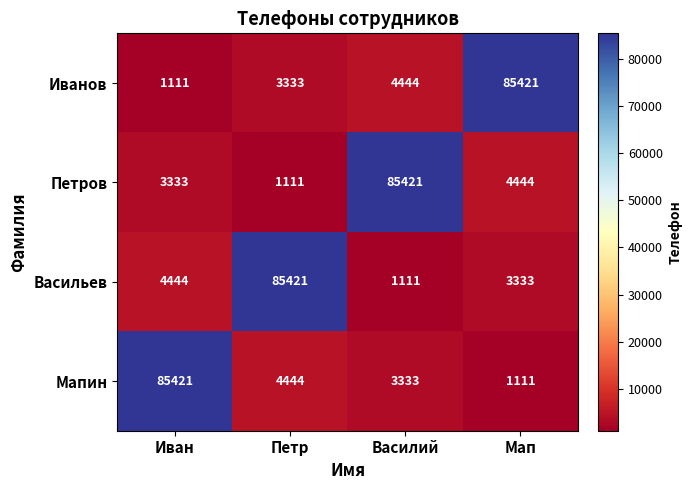

What is the smallest value displayed?

1111